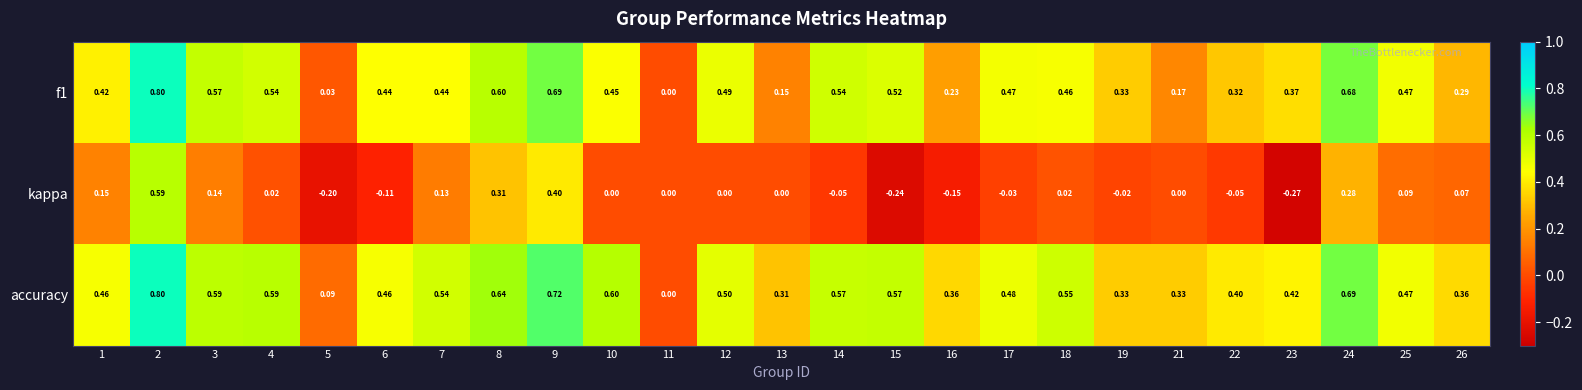

Between 14 and 15, which series saw the biggest shift?

kappa